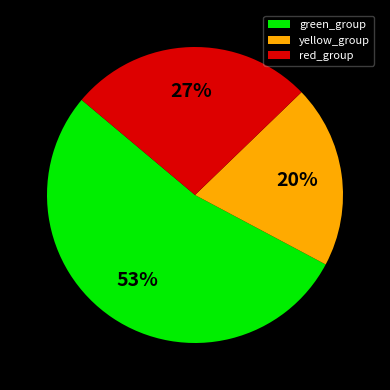

Between green_group and red_group, which is larger?

green_group